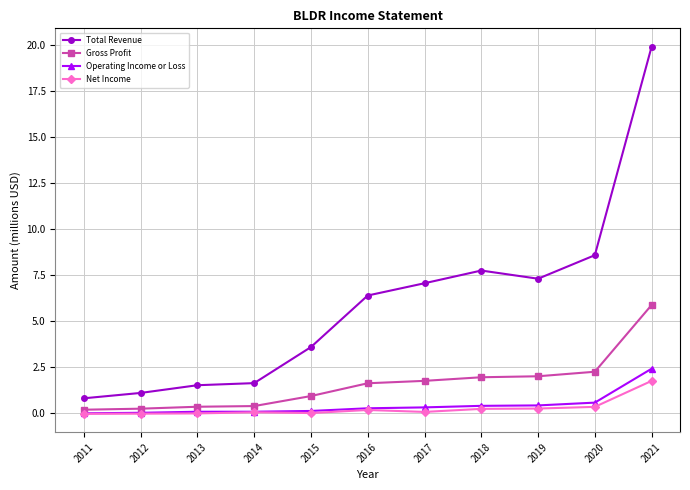

What are all the series names shown in the legend?

Total Revenue, Gross Profit, Operating Income or Loss, Net Income